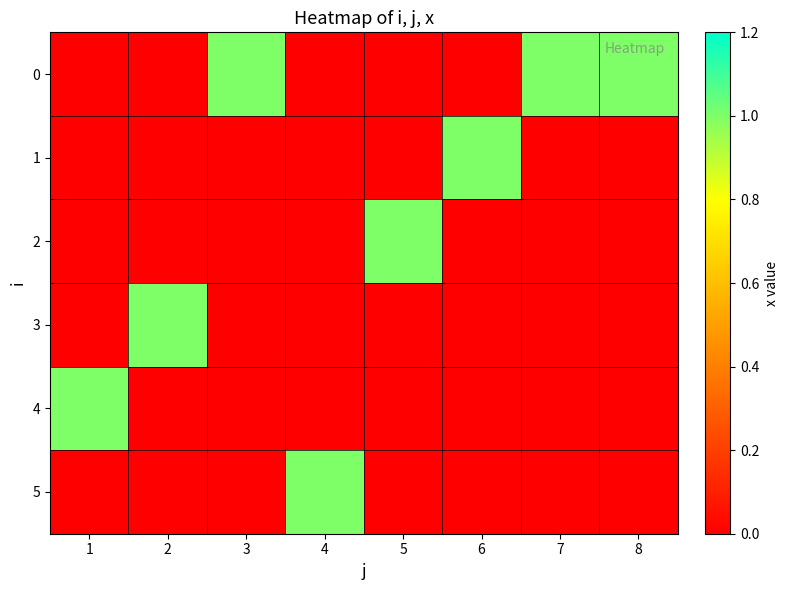

Reading left to right, transcribe all the data shown in this chart.

0: 1=0	2=0	3=1	4=0	5=0	6=0	7=1	8=1
1: 1=0	2=0	3=0	4=0	5=0	6=1	7=0	8=0
2: 1=0	2=0	3=0	4=0	5=1	6=0	7=0	8=0
3: 1=0	2=1	3=0	4=0	5=0	6=0	7=0	8=0
4: 1=1	2=0	3=0	4=0	5=0	6=0	7=0	8=0
5: 1=0	2=0	3=0	4=1	5=0	6=0	7=0	8=0